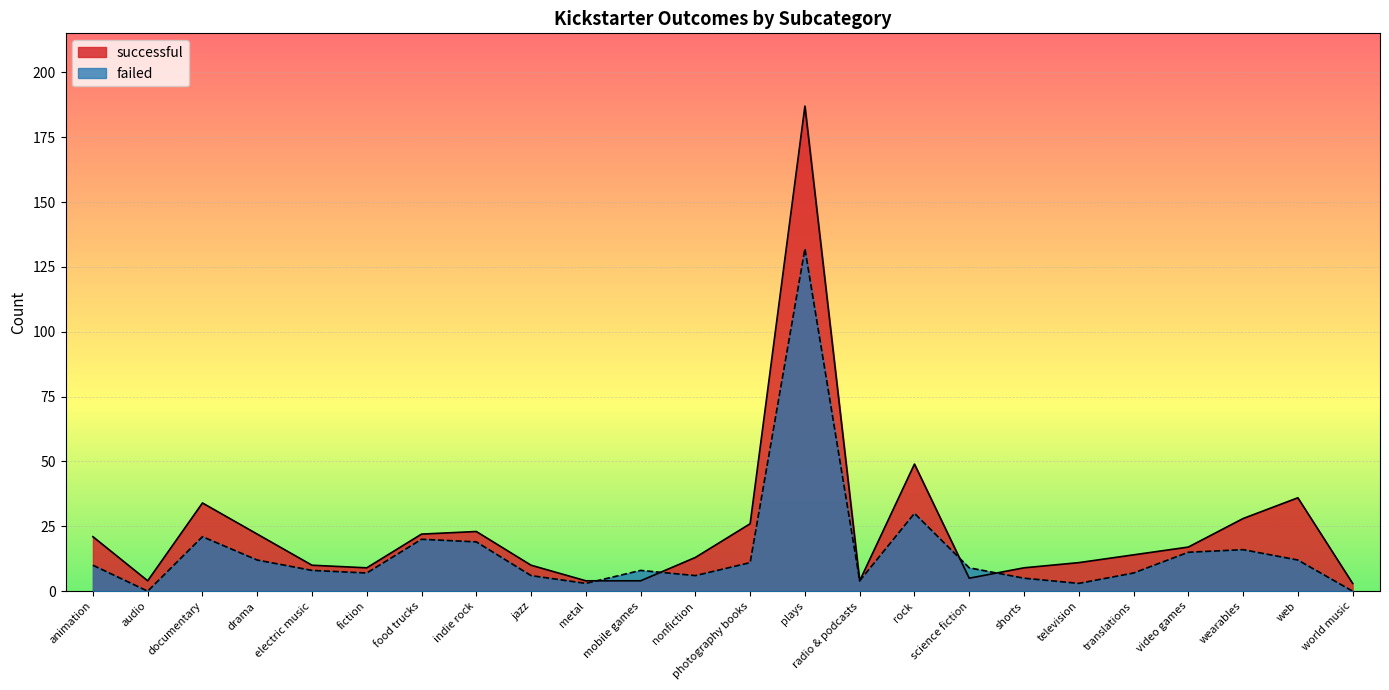

What is the difference between the successful values at video games and wearables?

11